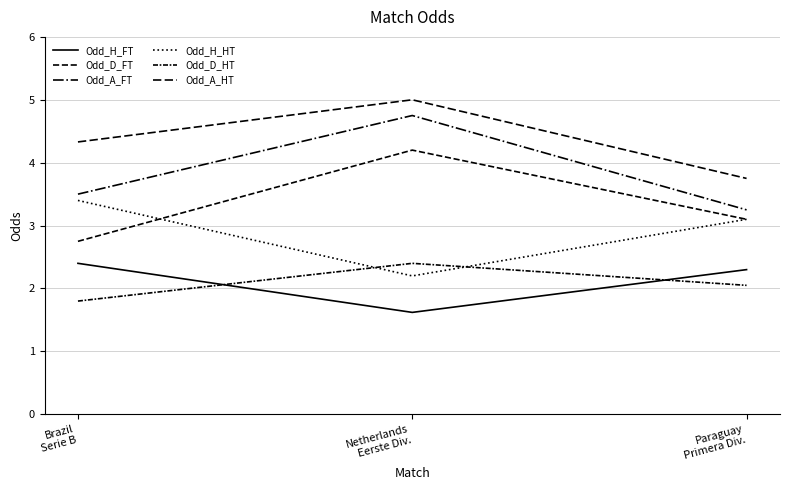

At which label does Odd_D_HT reach its peak?

Netherlands
Eerste Div.